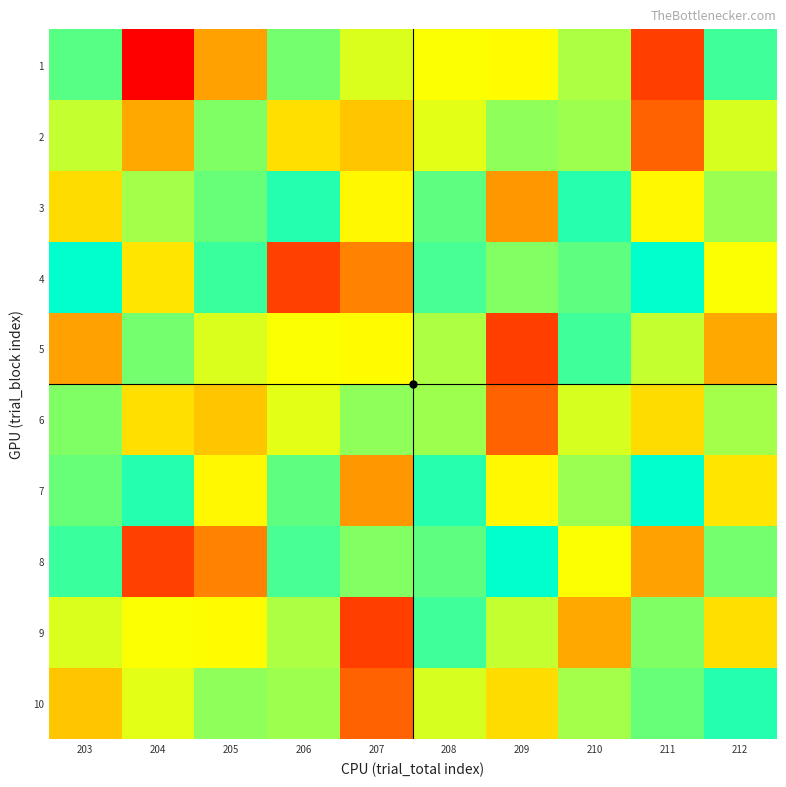

Reading left to right, transcribe all the data shown in this chart.

1: 203=82.9	204=12.9	205=46.4	206=79.9	207=69.4	208=65.9	209=65.0	210=74.2	211=26.0	212=85.5
2: 203=71.7	204=48.1	205=78.7	206=59.1	207=53.9	208=68.5	209=77.1	210=75.7	211=33.5	212=69.9
3: 203=58.6	204=75.2	205=81.1	206=88.2	207=64.3	208=82.2	209=44.5	210=87.9	211=64.2	212=76.0
4: 203=92.0	204=60.5	205=85.9	206=26.3	207=40.0	208=84.6	209=78.5	210=82.2	211=92.0	212=66.0
5: 203=46.4	204=79.9	205=69.4	206=65.9	207=65.0	208=74.2	209=26.0	210=85.5	211=71.7	212=48.1
6: 203=78.7	204=59.1	205=53.9	206=68.5	207=77.1	208=75.7	209=33.5	210=69.9	211=58.6	212=75.2
7: 203=81.1	204=88.2	205=64.3	206=82.2	207=44.5	208=87.9	209=64.2	210=76.0	211=92.0	212=60.5
8: 203=85.9	204=26.3	205=40.0	206=84.6	207=78.5	208=82.2	209=92.0	210=66.0	211=46.4	212=79.9
9: 203=69.4	204=65.9	205=65.0	206=74.2	207=26.0	208=85.5	209=71.7	210=48.1	211=78.7	212=59.1
10: 203=53.9	204=68.5	205=77.1	206=75.7	207=33.5	208=69.9	209=58.6	210=75.2	211=81.1	212=88.2